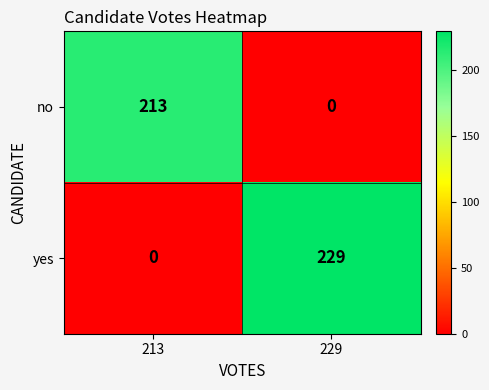

What is the total value across all series at 213?

213